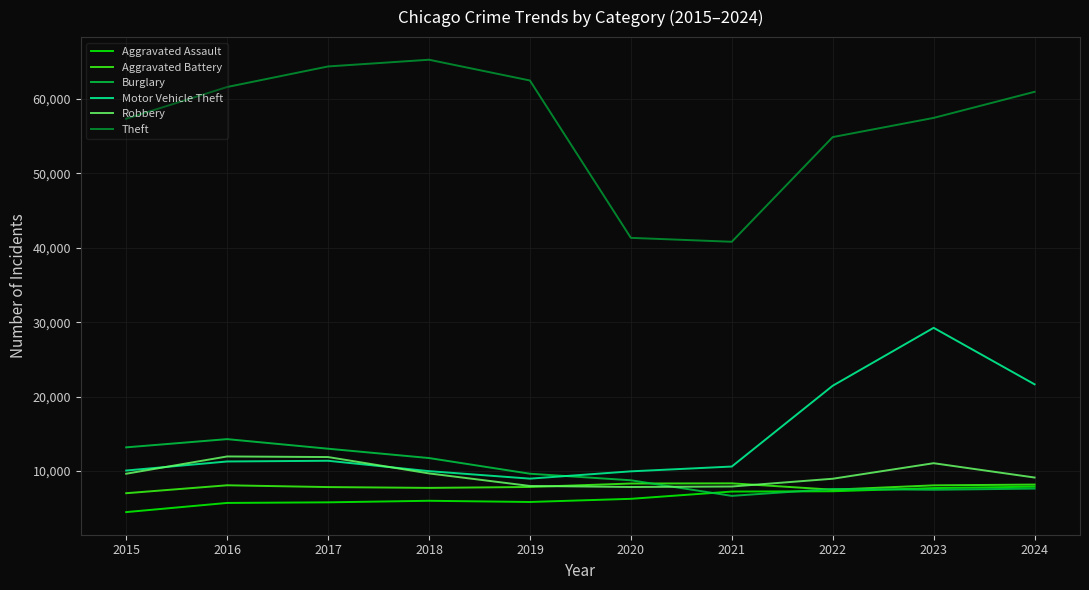

Is it true that Theft equals 12663 at 2020?

False